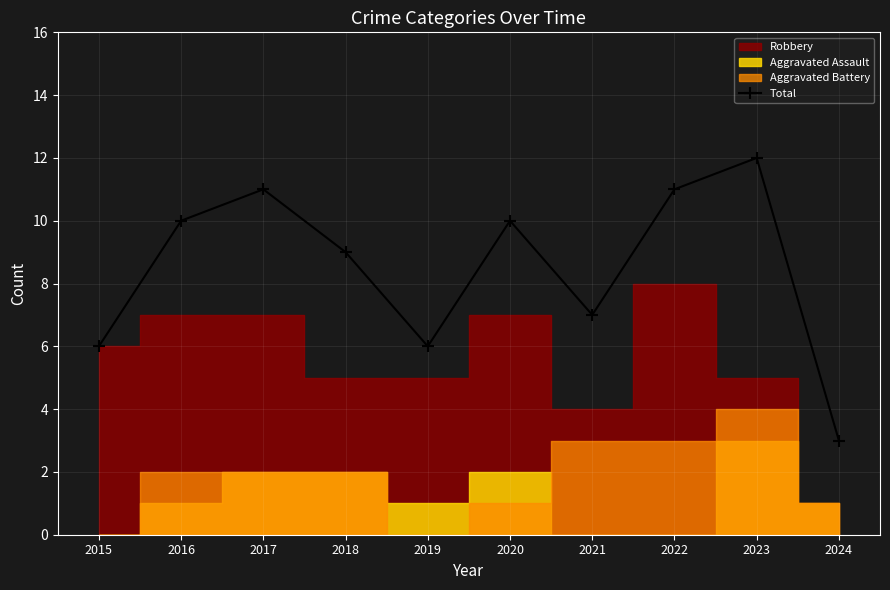

What value does the data have at 2023?

12